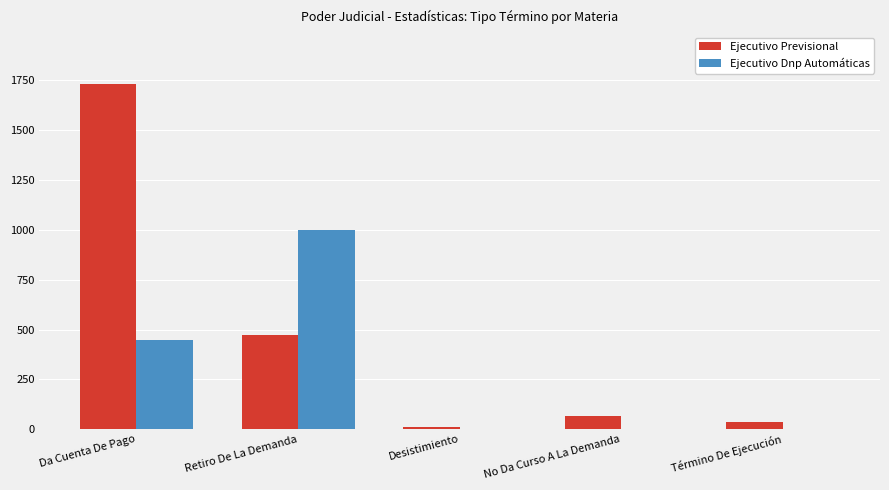

What is the sum of all Ejecutivo Previsional values?

2320